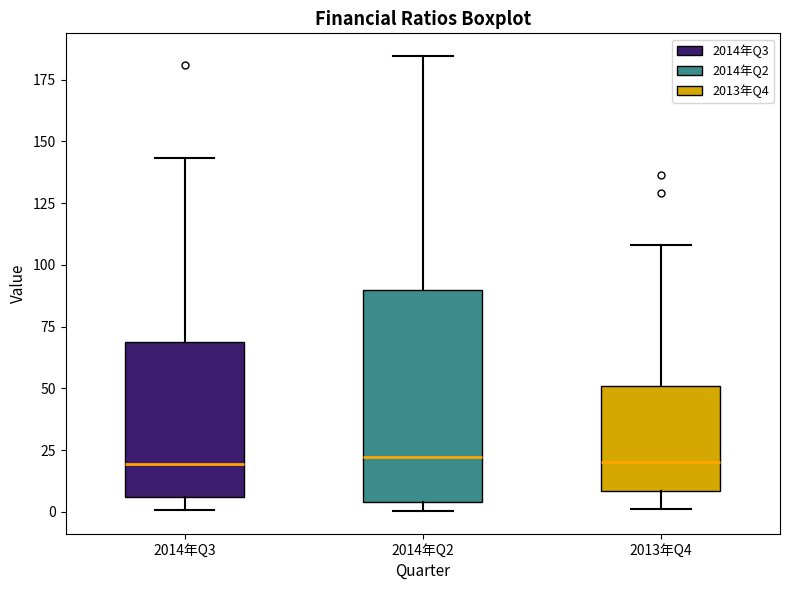

Comparing the boxes themselves (not the whiskers), which one is the tallest?

2014年Q2